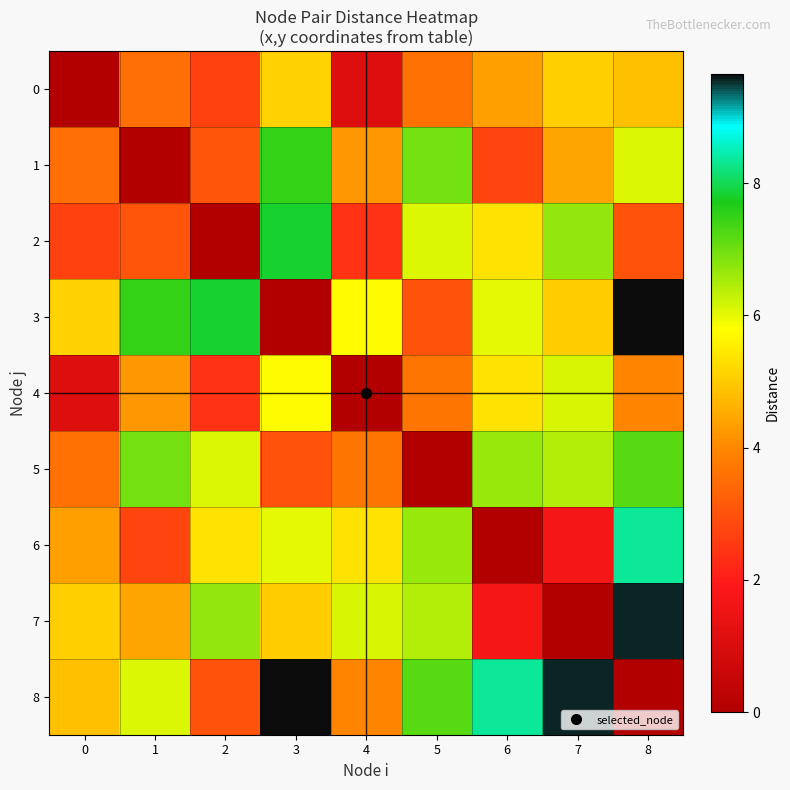

Reading right to left, list all the values displayed in this chart.

0: 8=4.9	7=5.1	6=4.3	5=3.6	4=1.1	3=5.1	2=2.7	1=3.6	0=0.0
1: 8=6.1	7=4.4	6=2.8	5=7.0	4=4.2	3=7.5	2=3.1	1=0.0	0=3.6
2: 8=3.0	7=6.7	6=5.4	5=6.1	4=2.4	3=7.8	2=0.0	1=3.1	0=2.7
3: 8=9.7	7=5.0	6=6.0	5=3.0	4=5.8	3=0.0	2=7.8	1=7.5	0=5.1
4: 8=4.0	7=6.1	6=5.4	5=3.7	4=0.0	3=5.8	2=2.4	1=4.2	0=1.1
5: 8=7.2	7=6.4	6=6.7	5=0.0	4=3.7	3=3.0	2=6.1	1=7.0	0=3.6
6: 8=8.4	7=1.7	6=0.0	5=6.7	4=5.4	3=6.0	2=5.4	1=2.8	0=4.3
7: 8=9.6	7=0.0	6=1.7	5=6.4	4=6.1	3=5.0	2=6.7	1=4.4	0=5.1
8: 8=0.0	7=9.6	6=8.4	5=7.2	4=4.0	3=9.7	2=3.0	1=6.1	0=4.9